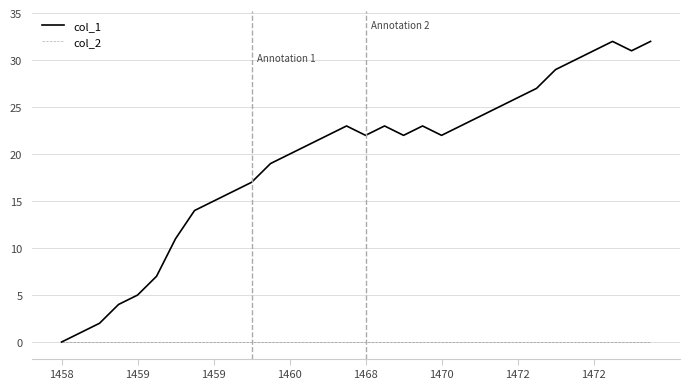

Which series has the largest total across all categories?

col_1